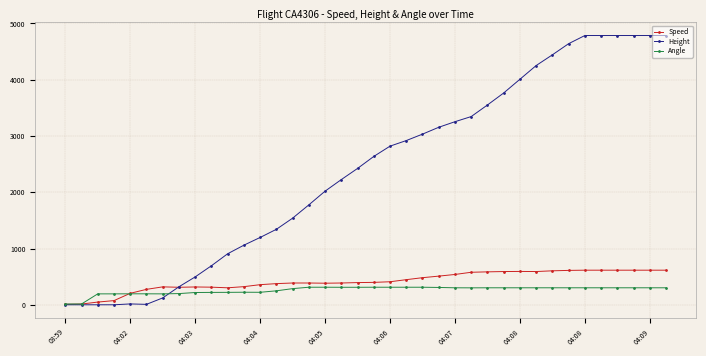

What is the maximum value shown in the chart?

4785.4